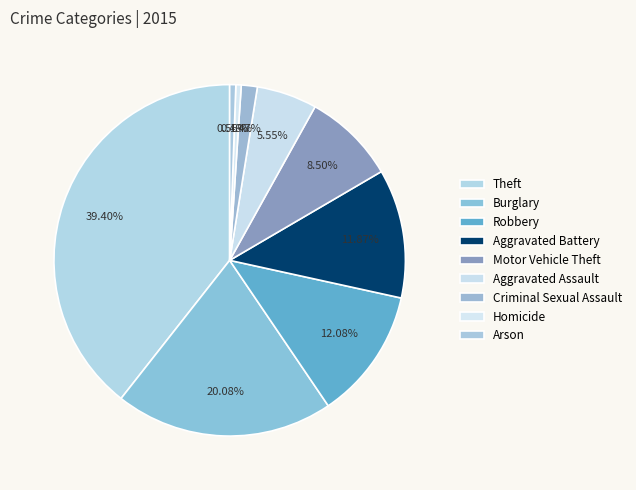

To the nearest percent, what portion does Theft represent?

39%